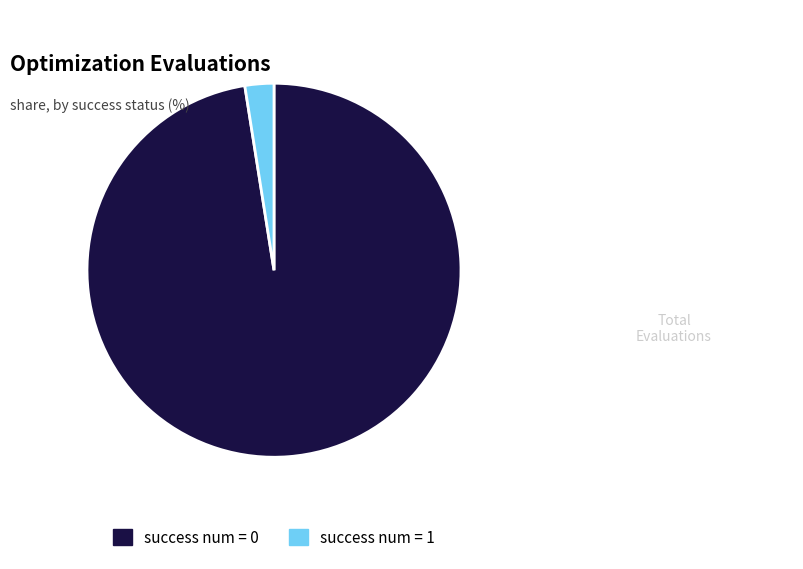

True or false: success num = 1 accounts for 2% of the total.

True